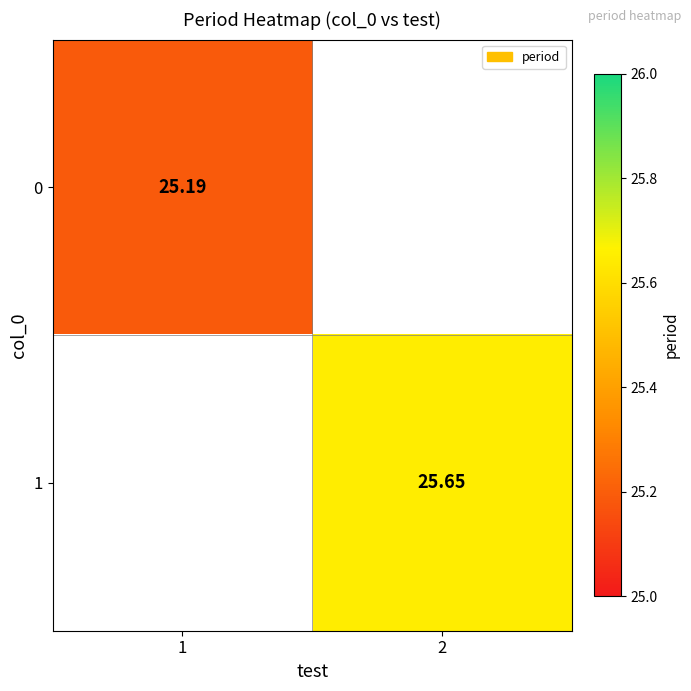

How many distinct data groups are displayed?

2